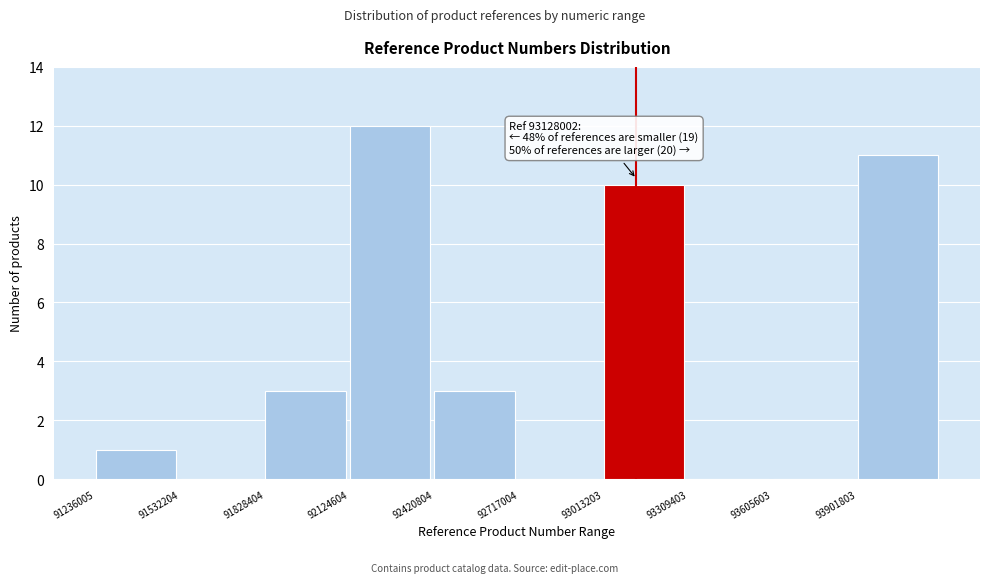

Which range on the x-axis has the tallest bar?

92100000 to 92400000